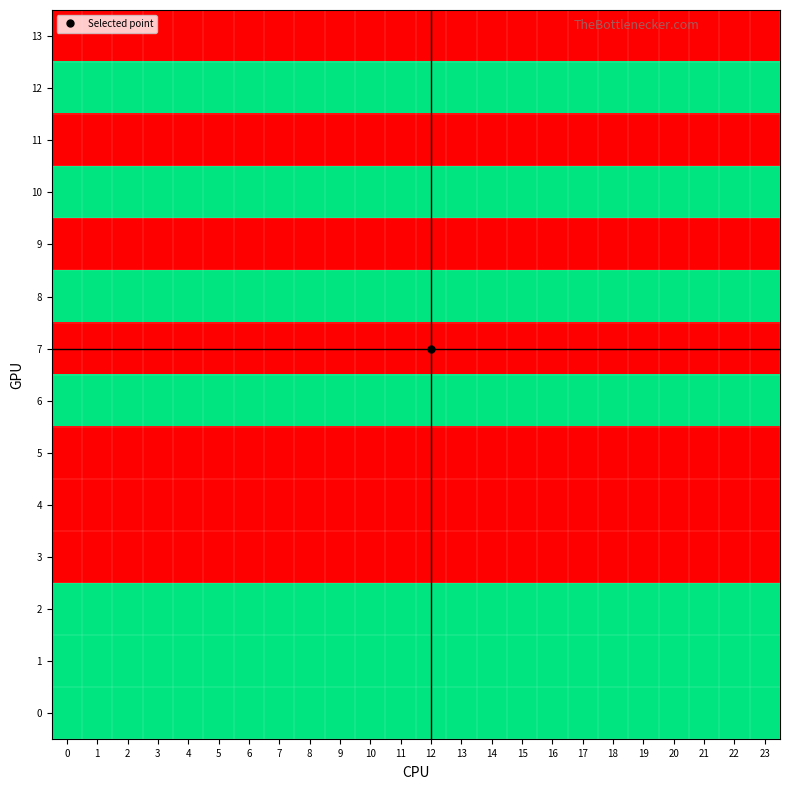

Between 10 and 3, which is larger?

10